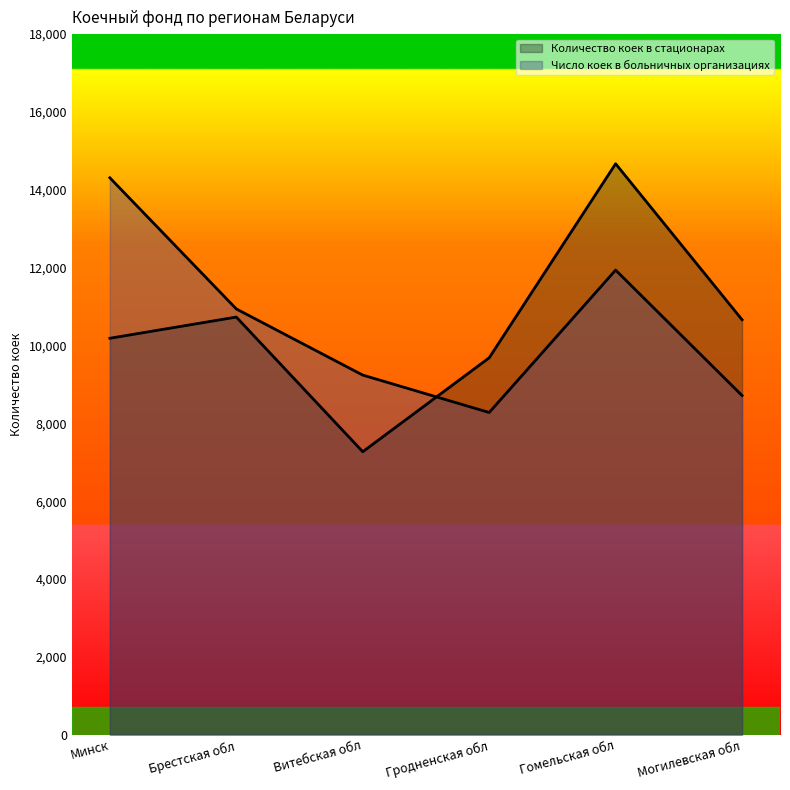

What is the difference between the second highest and second lowest values in the Число коек в больничных организациях series?

3224